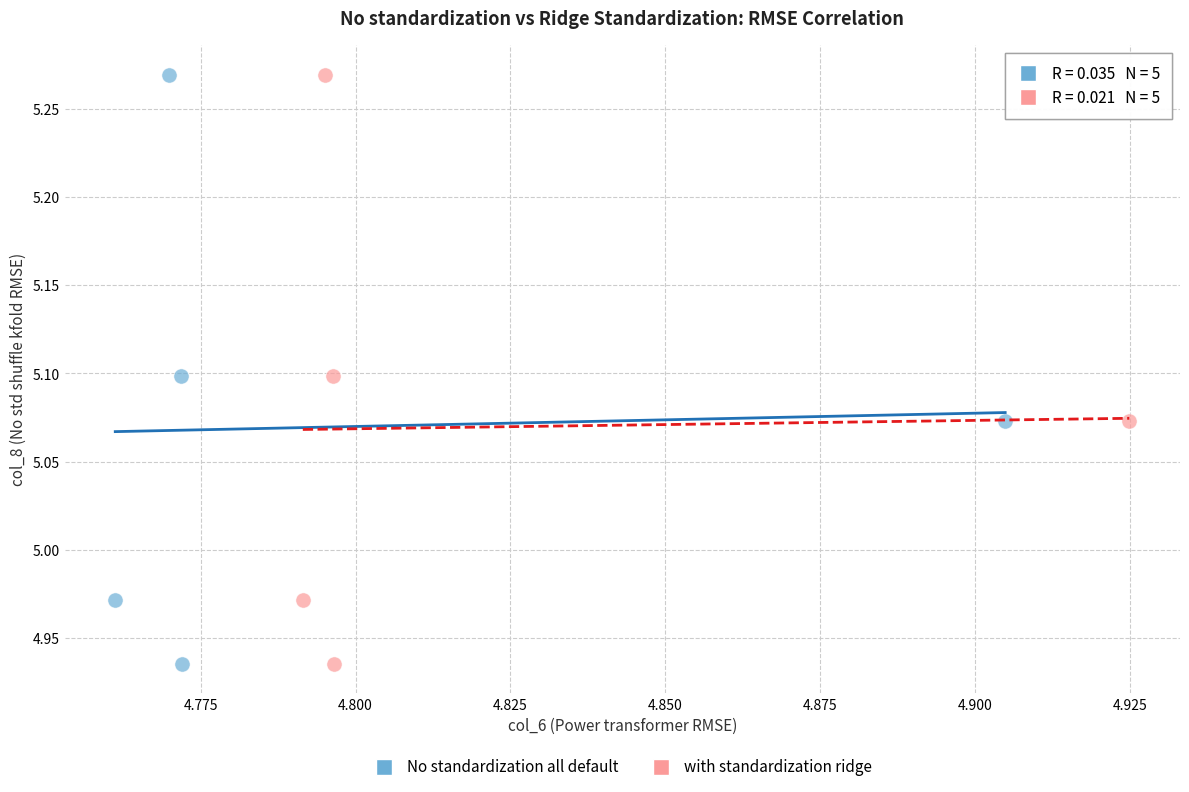

What are all the series names shown in the legend?

No standardization all default, with standardization ridge